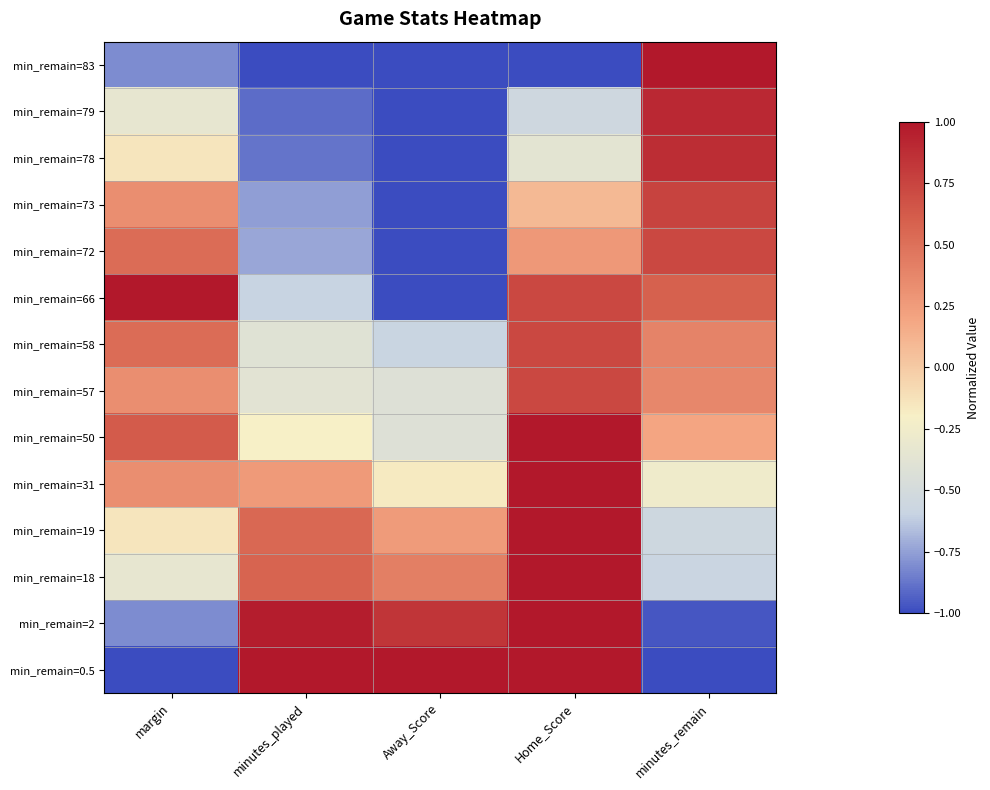

Which series changed the most between Away_Score and minutes_remain?

min_remain=83